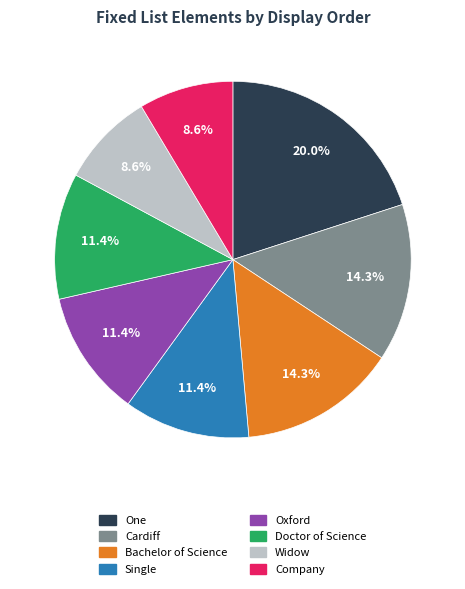

Is there any slice that represents more than half of the pie?

No